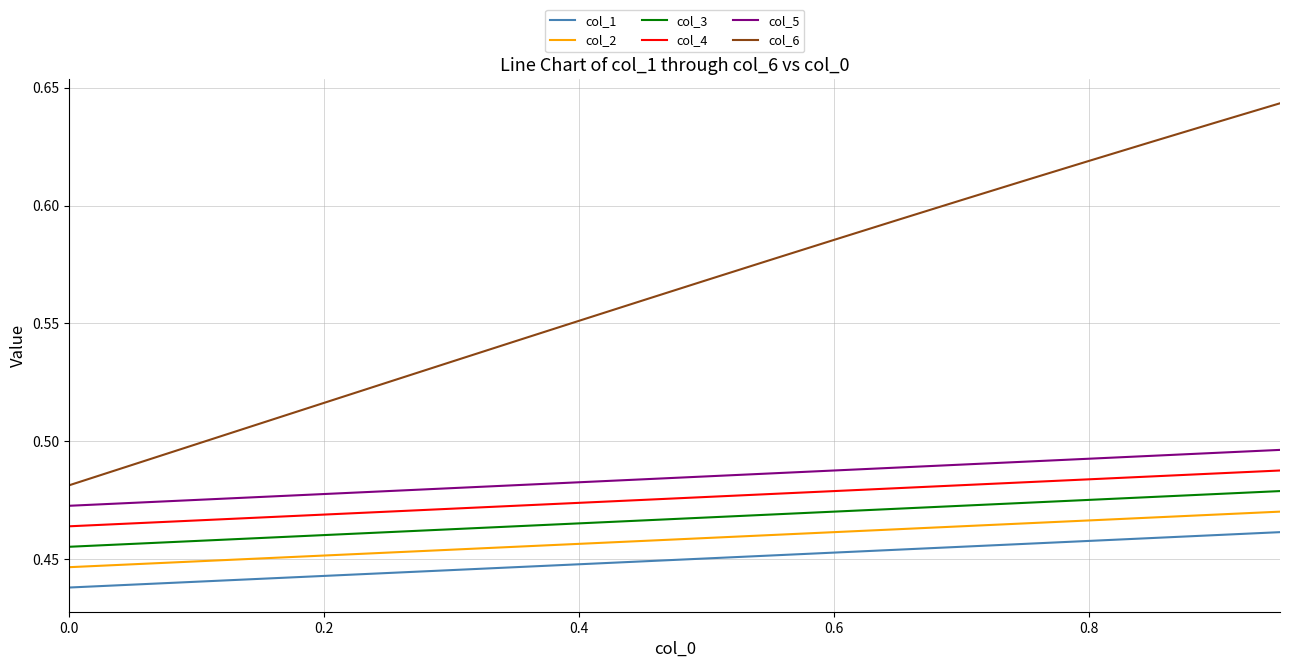

Which series has the widest spread of values?

col_6